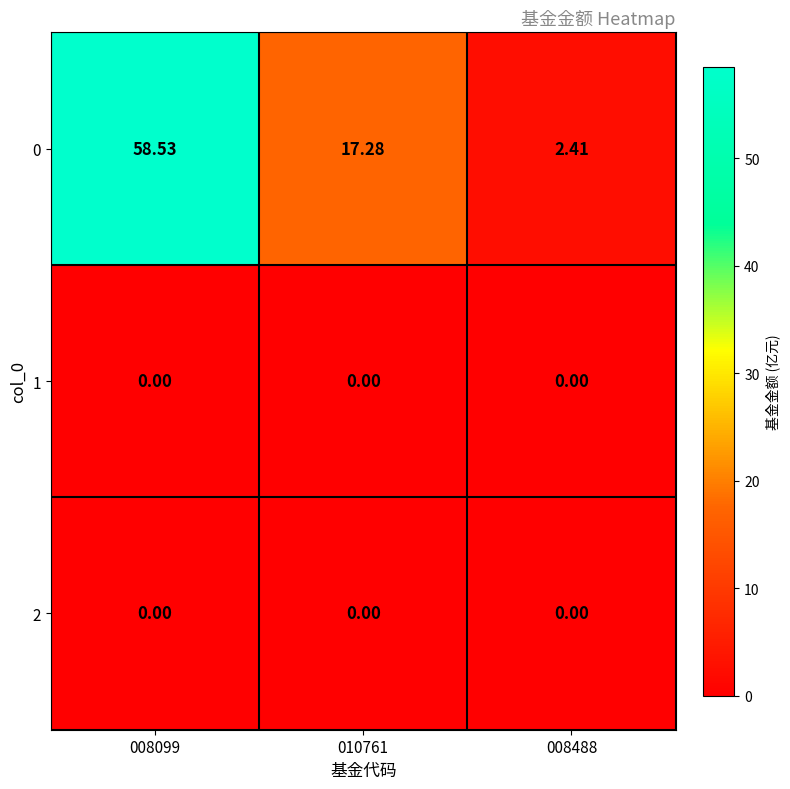

Is the value of 0 at 008099 greater than the value of 2 at 010761?

Yes